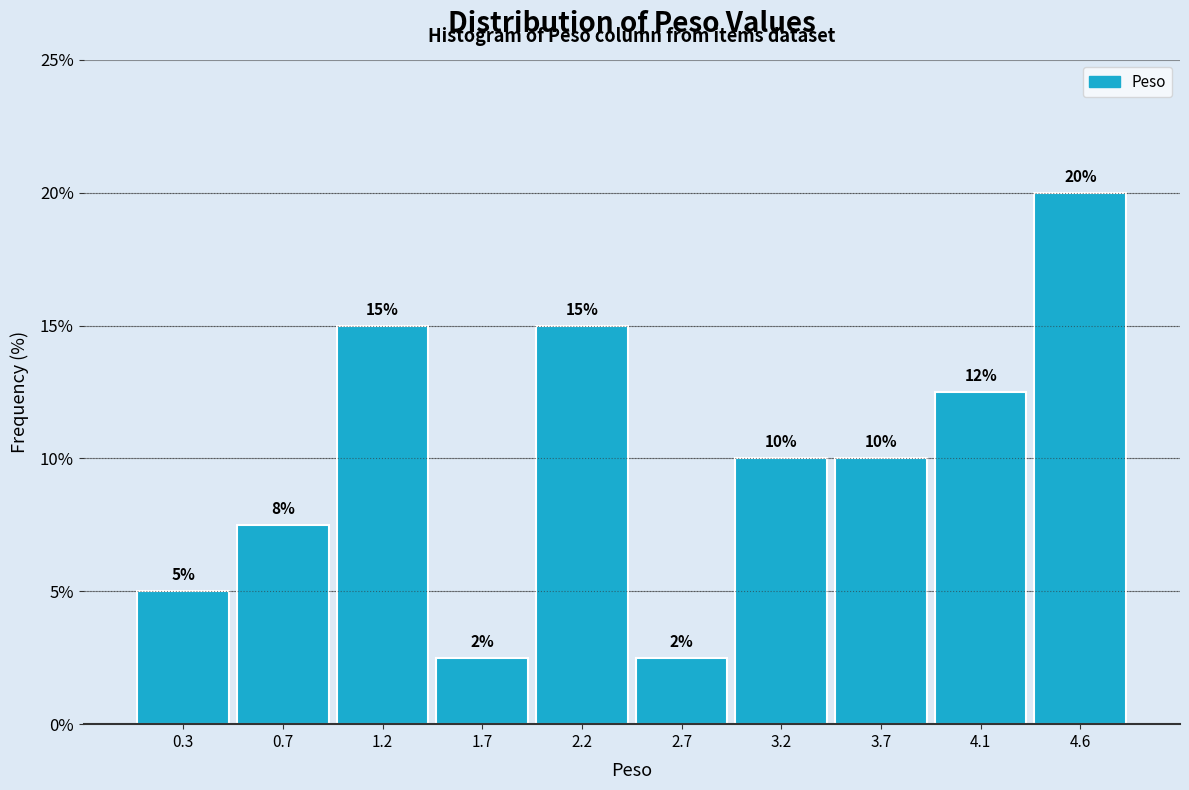

Over which range of the x-axis is the bar tallest?

4.40 to 4.85